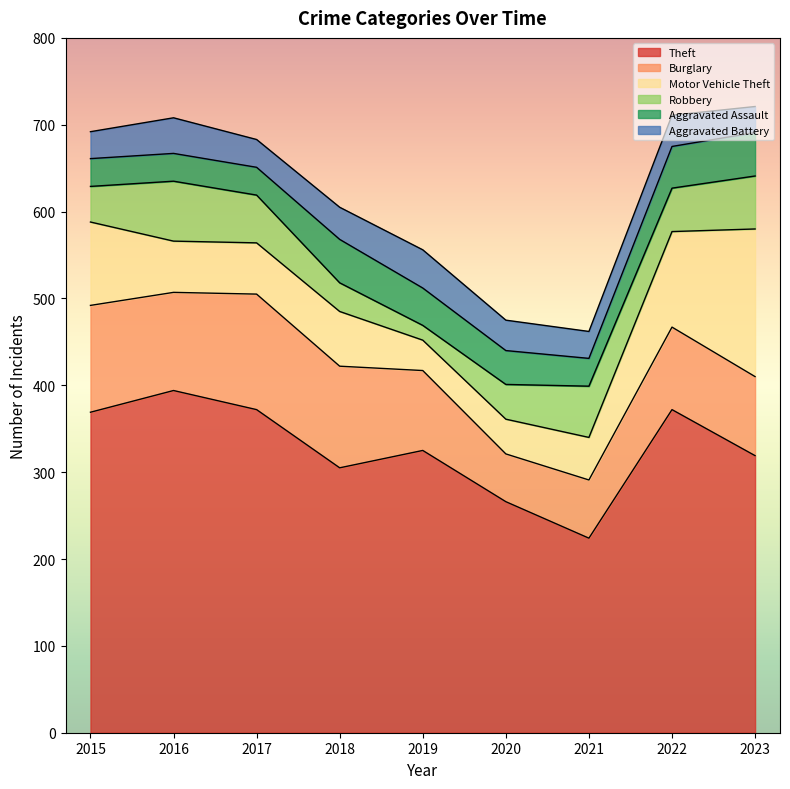

True or false: Theft and Aggravated Battery intersect in this chart.

False